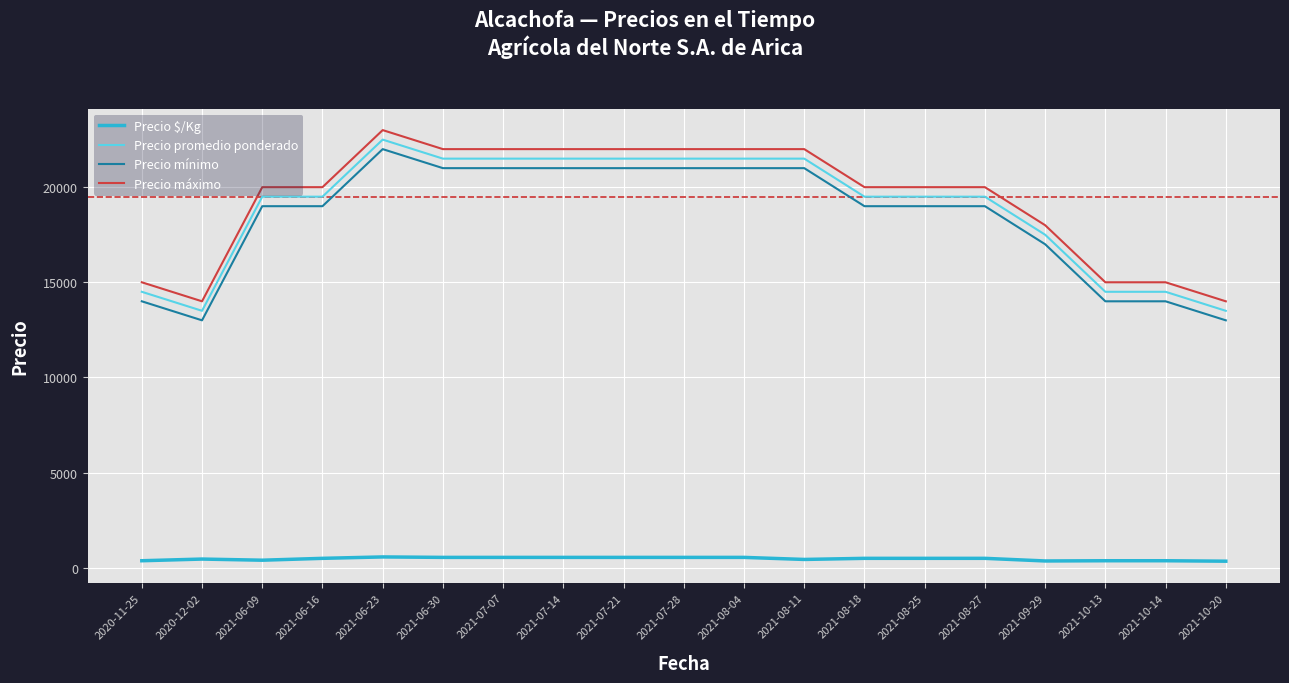

Is this an area chart (filled region under the line)?

No